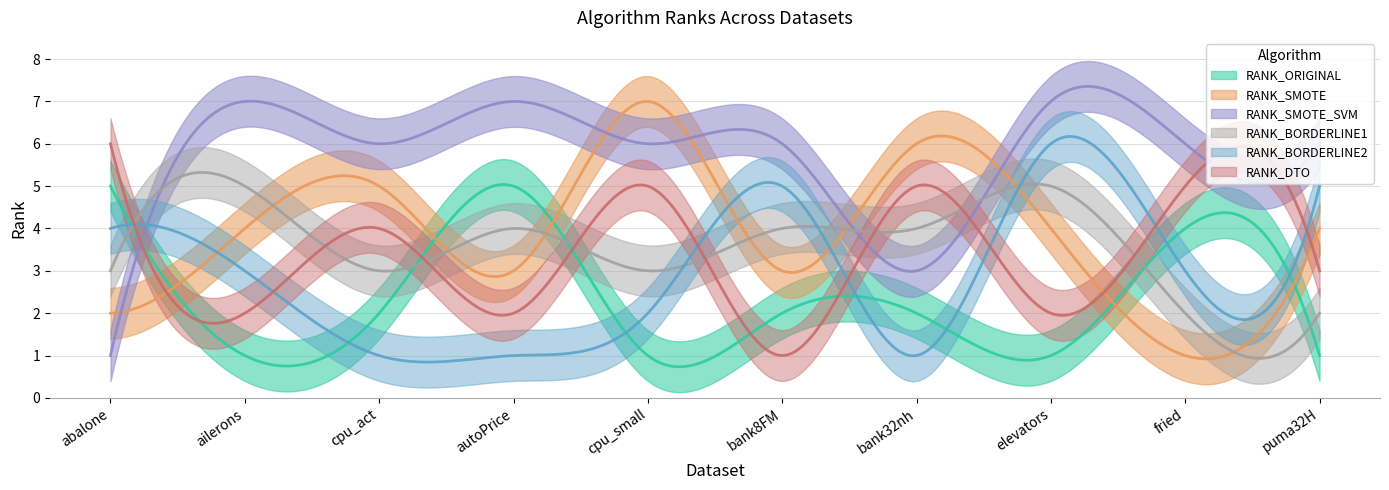

At abalone, list the series in order from smallest to largest.

RANK_SMOTE_SVM, RANK_SMOTE, RANK_BORDERLINE1, RANK_BORDERLINE2, RANK_ORIGINAL, RANK_DTO